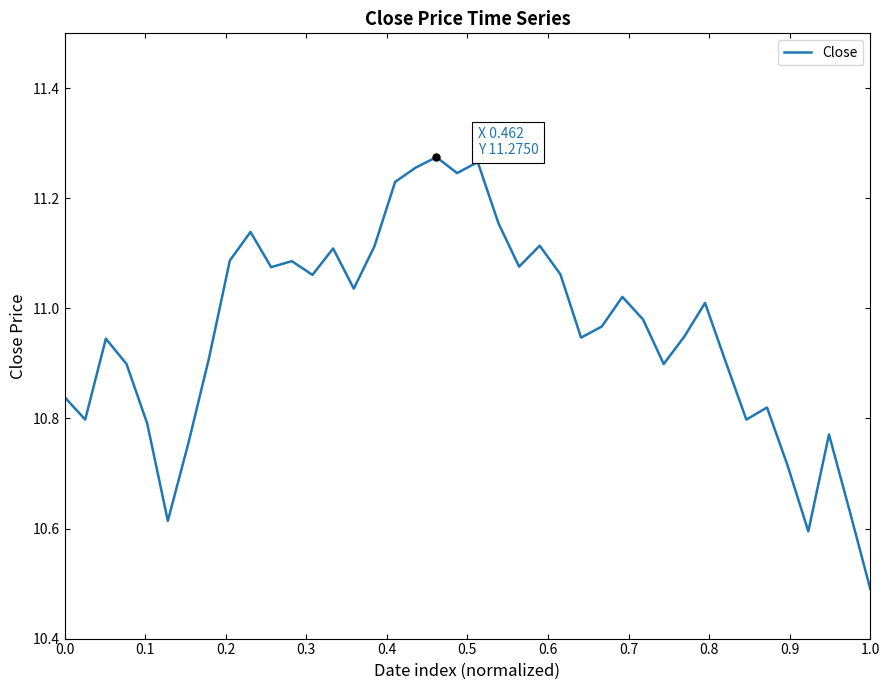

Does the chart have visible grid lines?

No